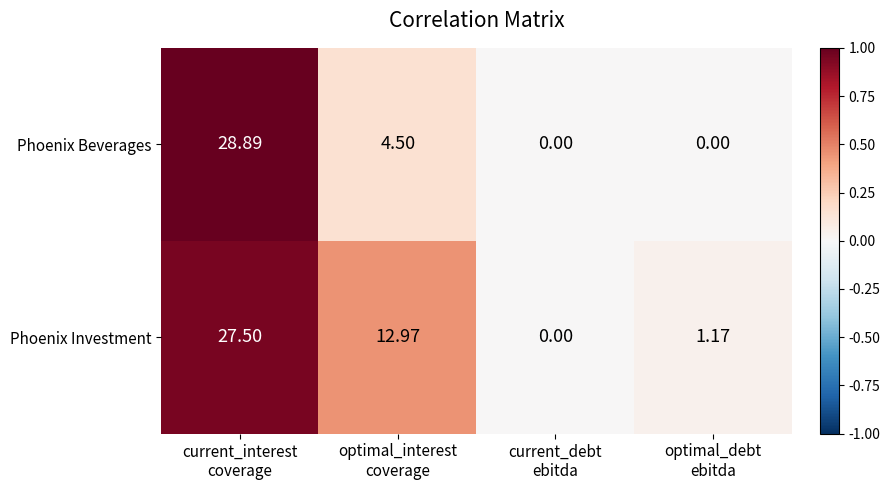

Which series has the largest total across all categories?

Phoenix Investment